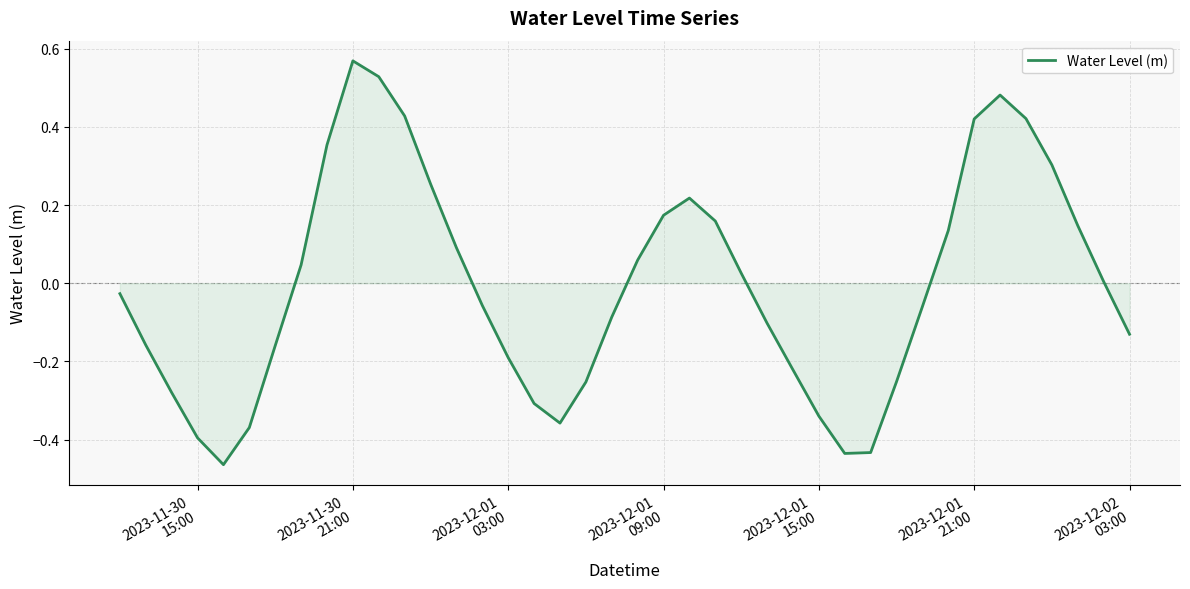

What is the difference between the maximum and minimum values?

1.0